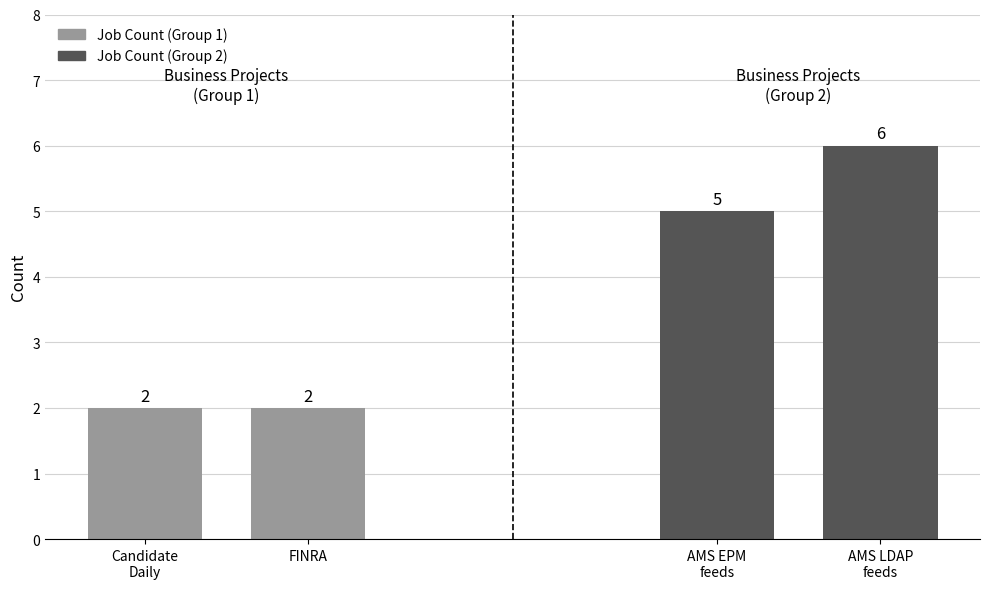

The Job Count (Group 2) series shows 7 at AMS EPM feeds. True or false?

False